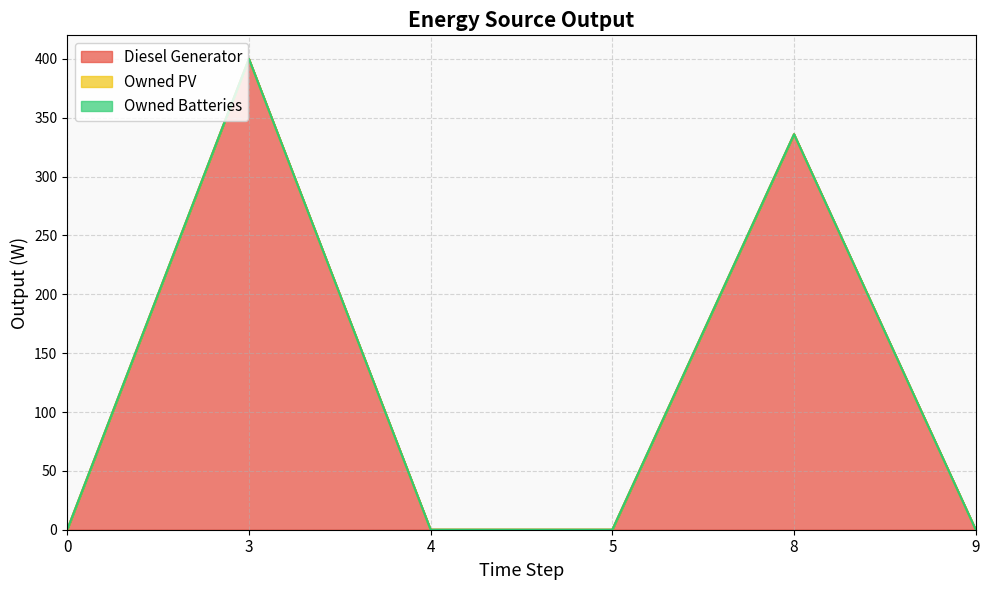

At which category does the chart reach its peak across all series?

3